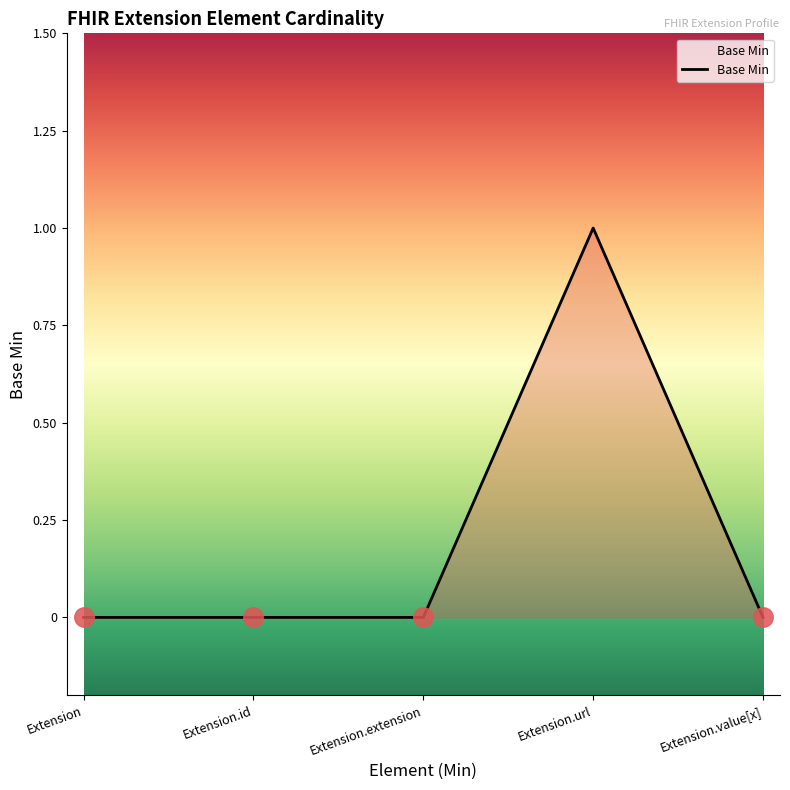

True or false: the data has more than 2 interior local peaks.

False